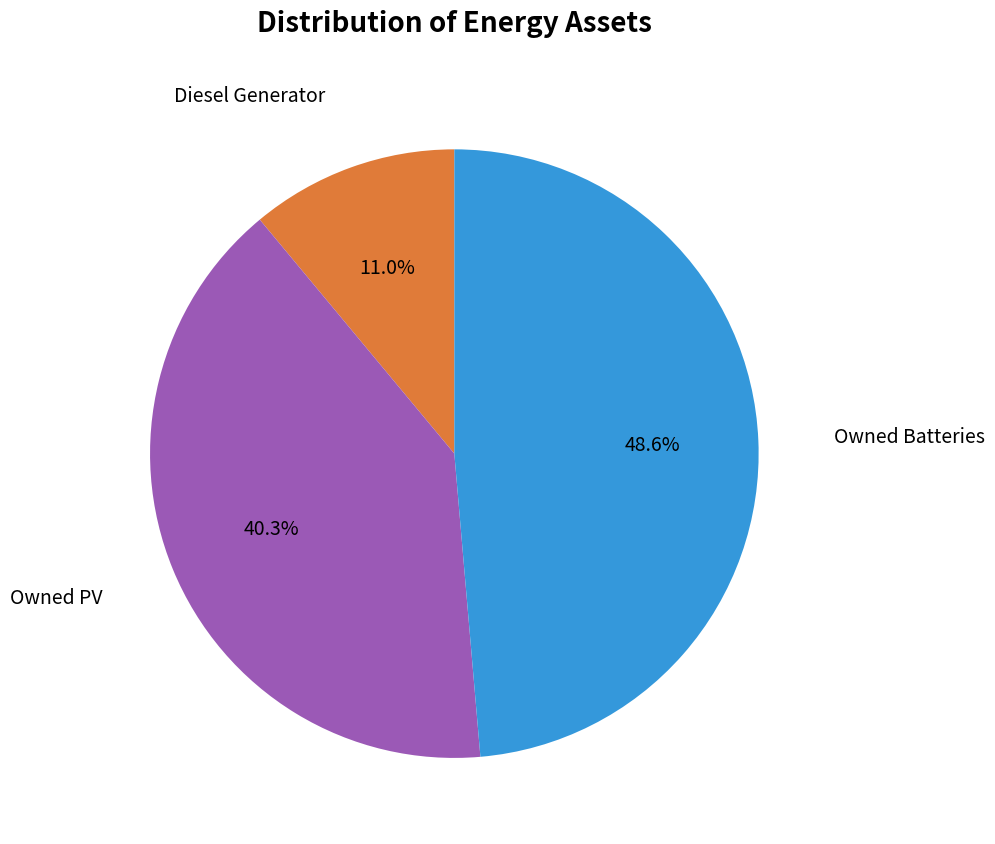

Is there any slice that represents more than half of the pie?

No